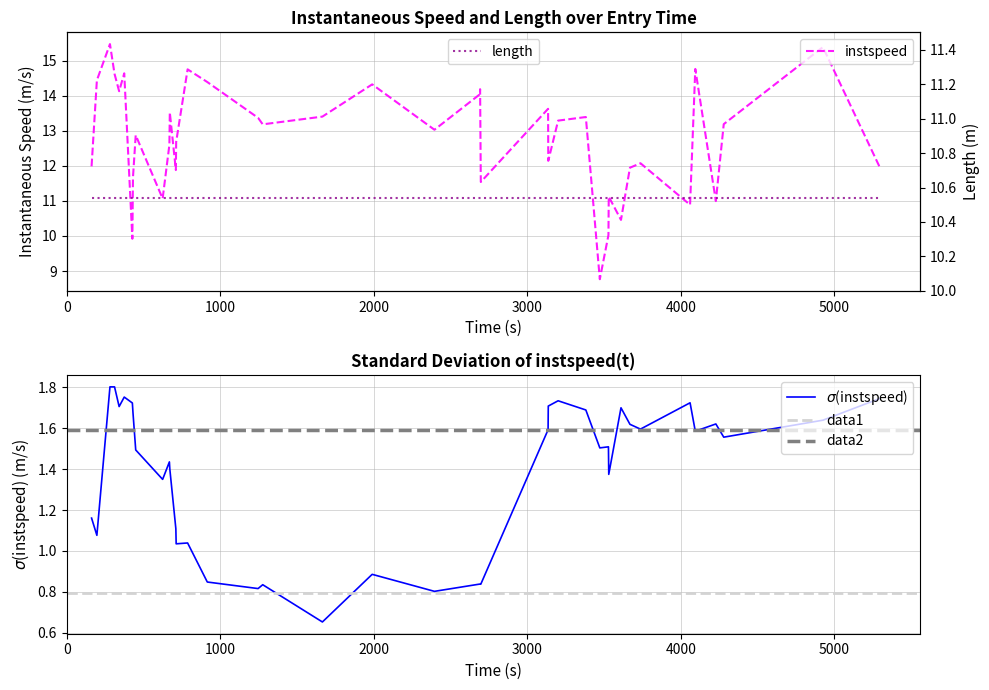

What is the difference between the second highest and second lowest values?

5.5